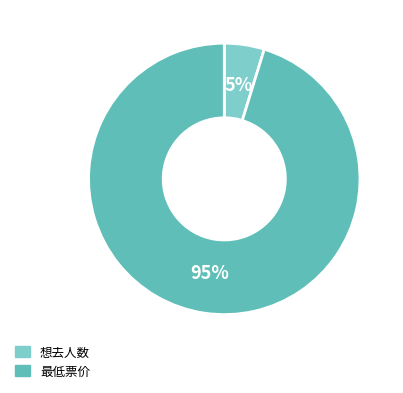

Which has a higher value, 想去人数 or 最低票价?

最低票价